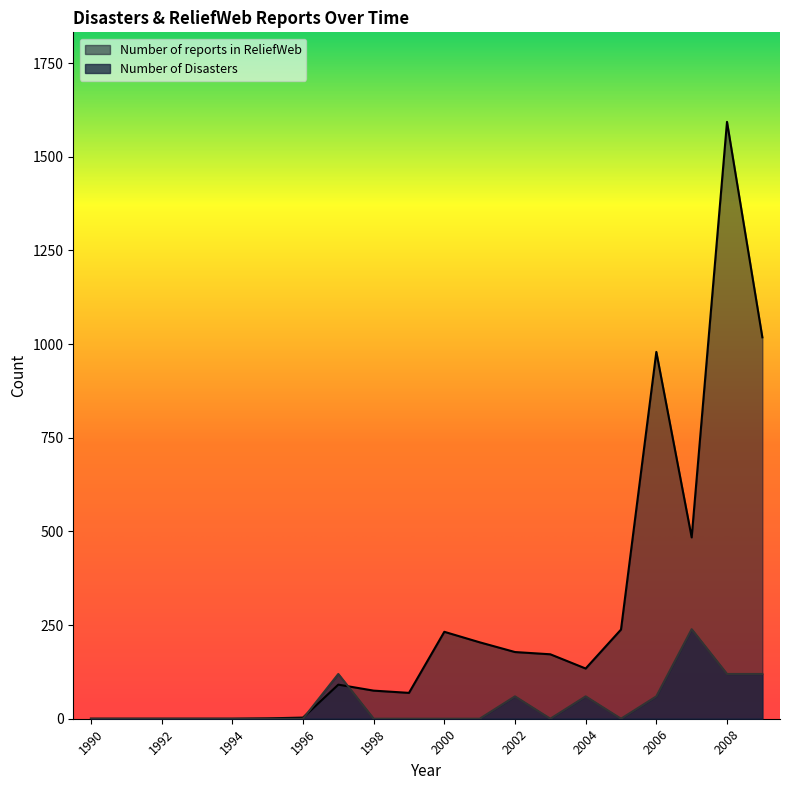

What is the difference between the maximum and second lowest values in the Number of reports in ReliefWeb series?

1593.0